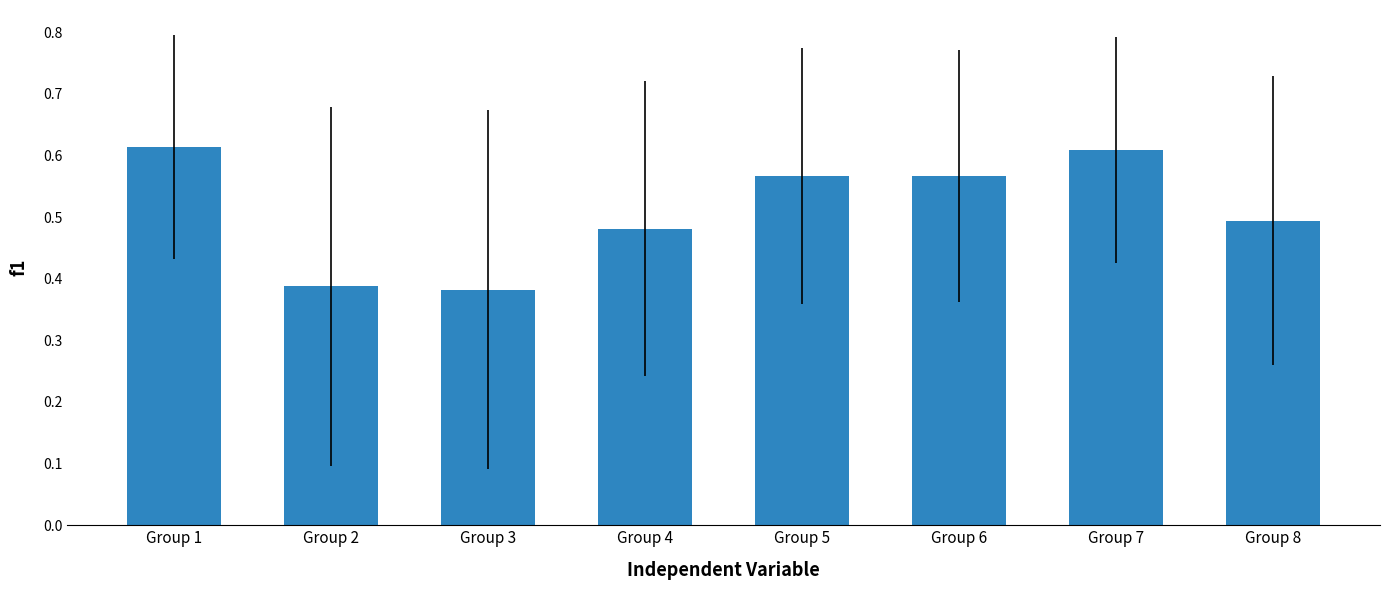

Count the values in the range 0 to 1.

8